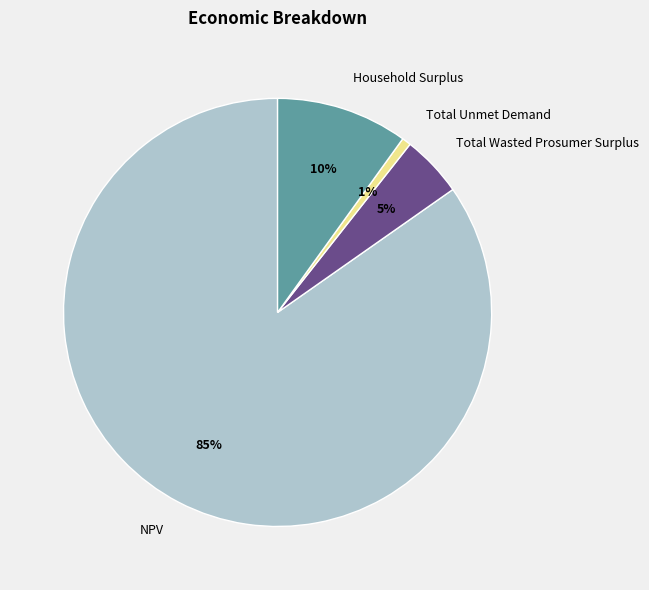

How many slices are in this pie chart?

4